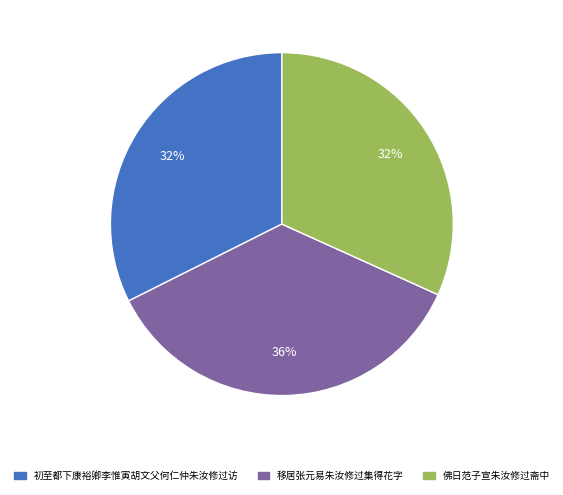

To the nearest percent, what percentage of the pie is 移居张元易朱汝修过集得花字?

36%